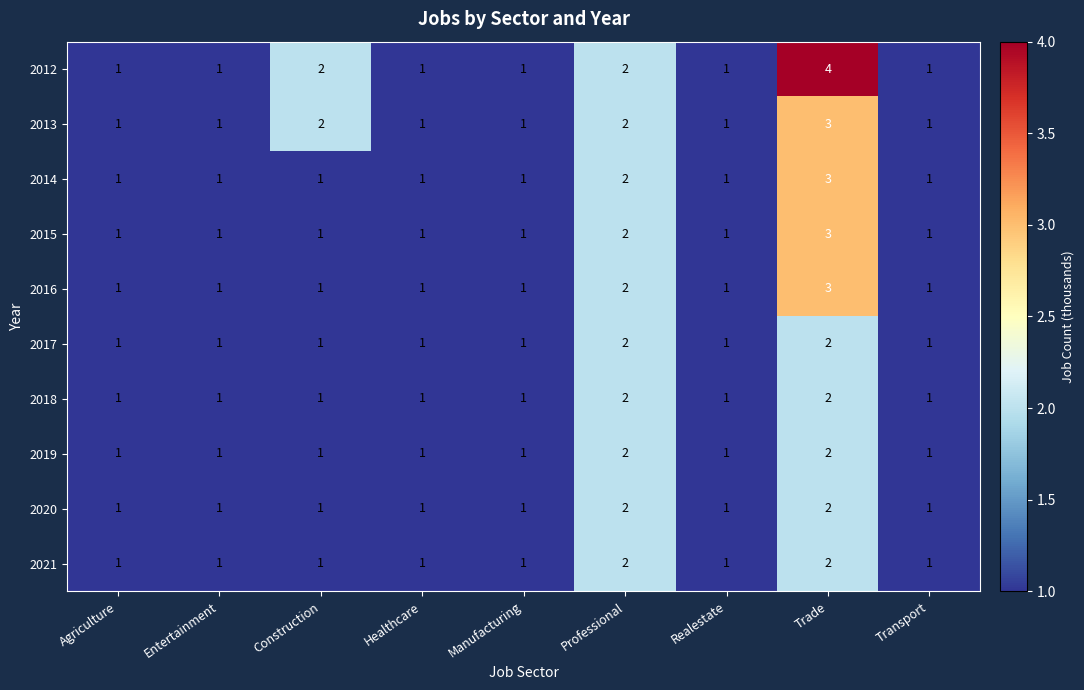

What is the sum of all 2019 values?

11